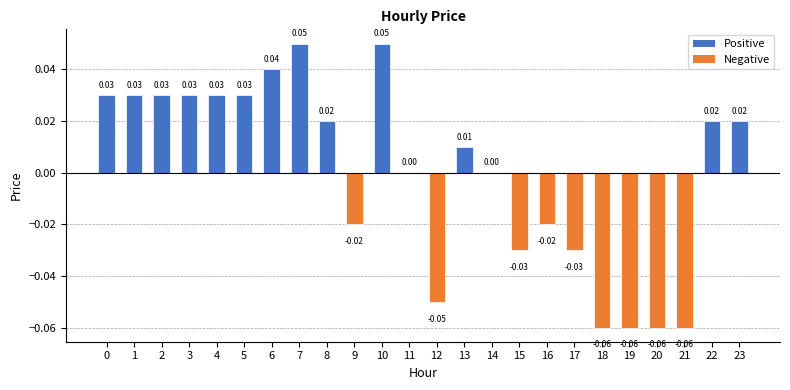

Which has a higher value, 4 or 20?

4